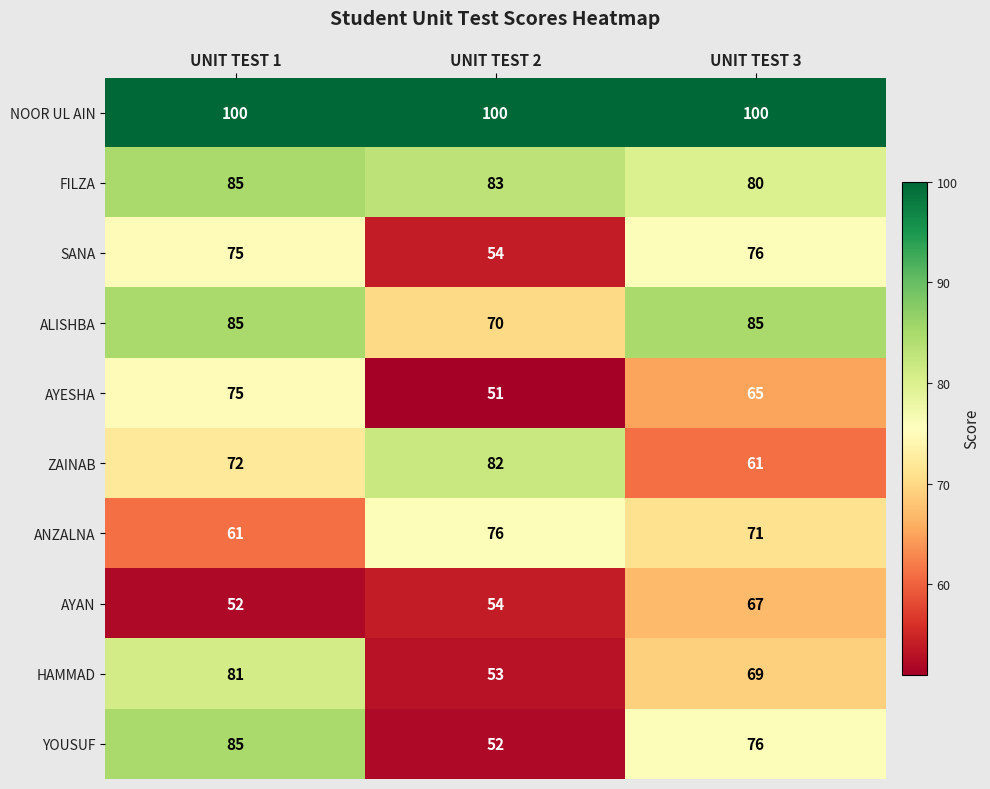

List the labels in order of YOUSUF value, smallest first.

UNIT TEST 2, UNIT TEST 3, UNIT TEST 1